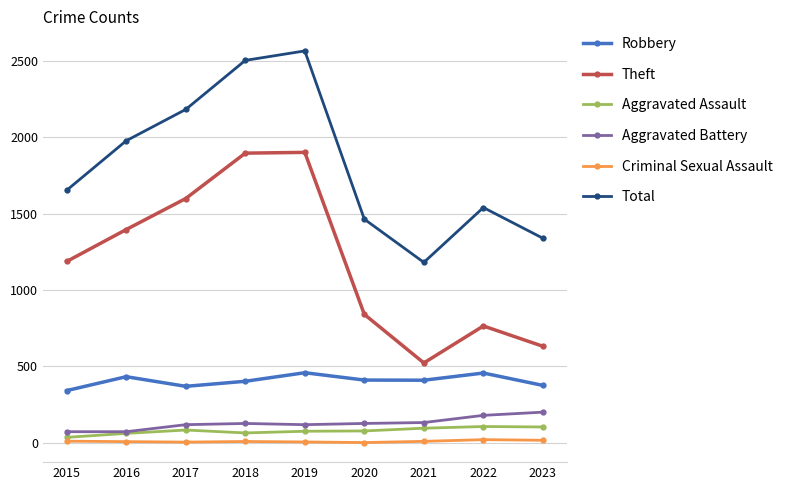

How many lines are shown in the chart?

6